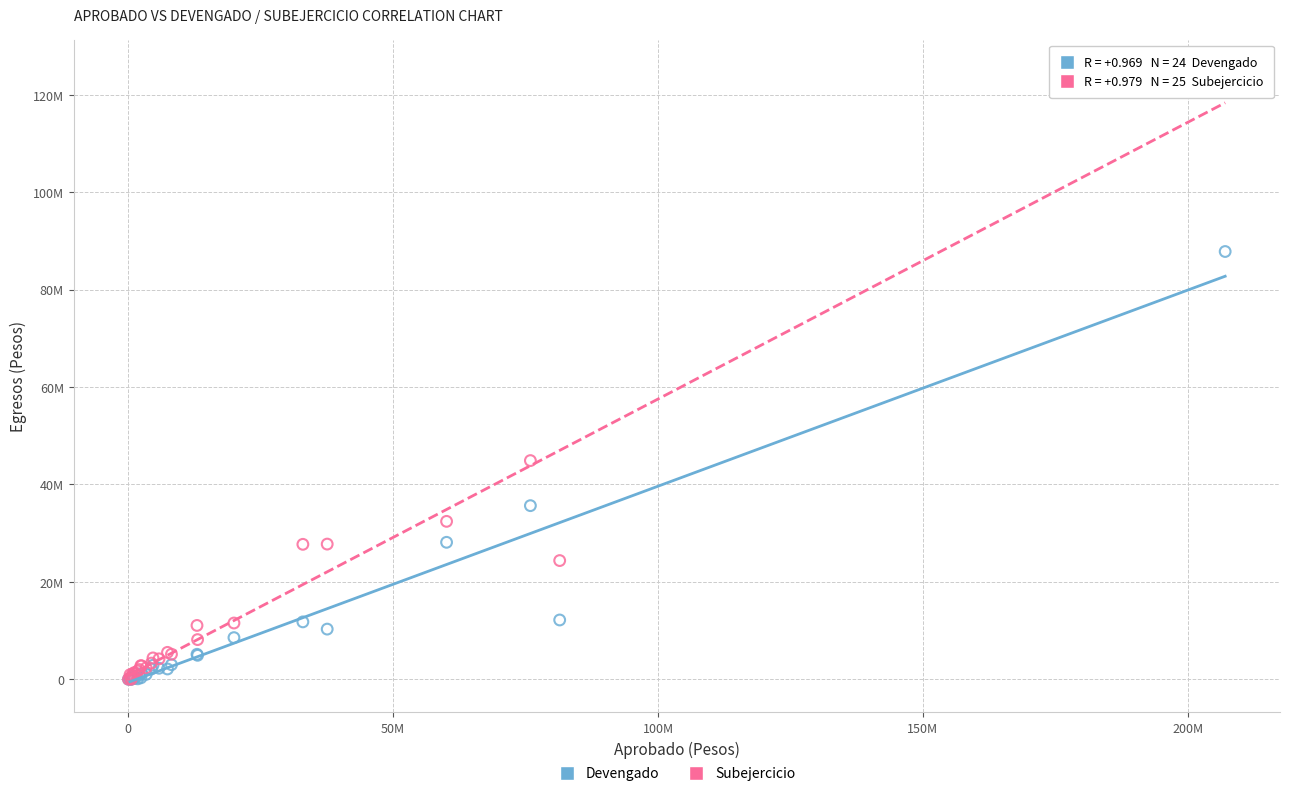

What are all the series names shown in the legend?

Devengado, Subejercicio